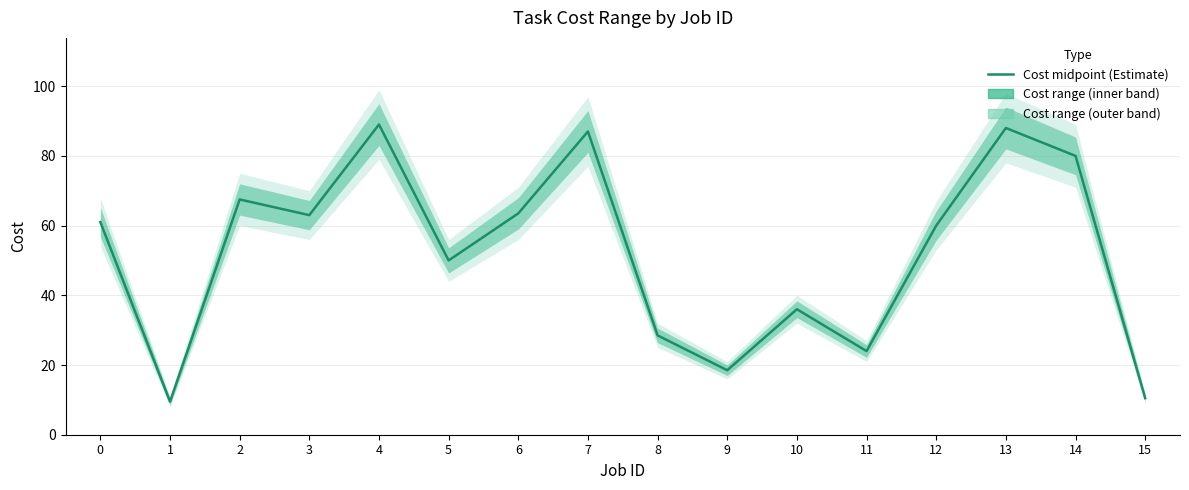

What is the change in value from 6 to 12?

-3.5